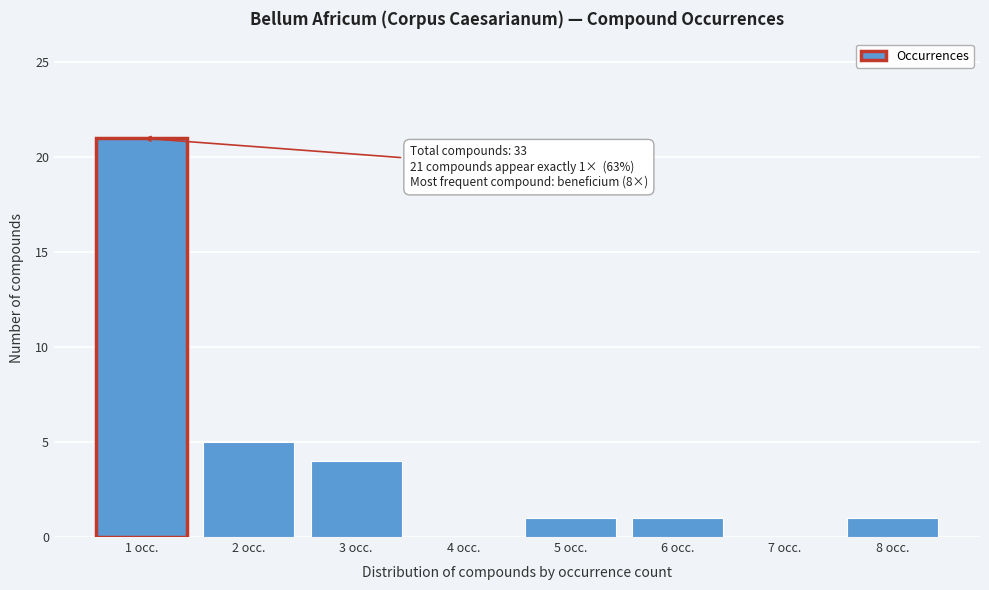

Over which range of the x-axis is the bar tallest?

0.5 to 1.5